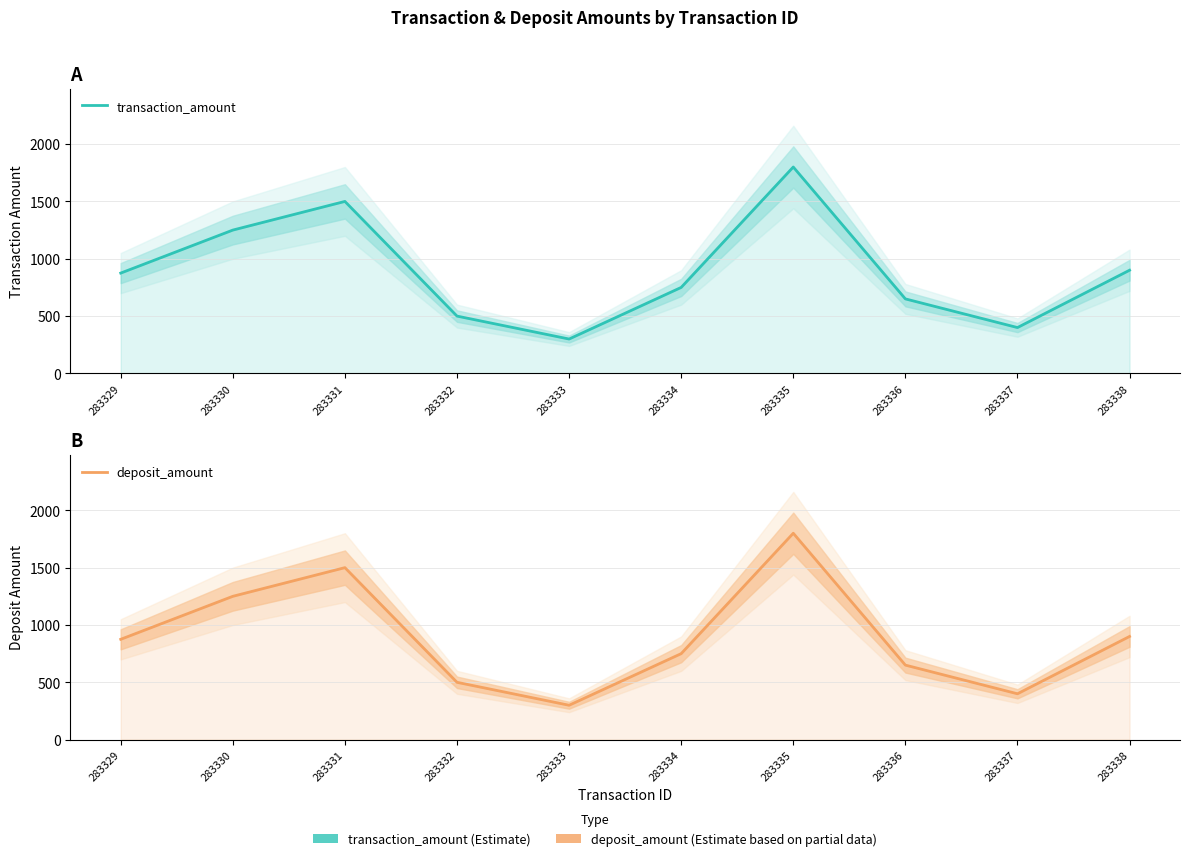

Between 283331 and 283333, which is larger?

283331